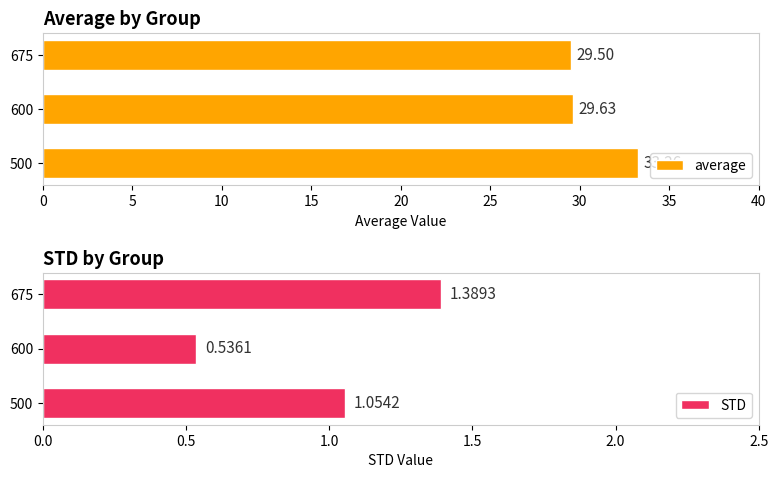

What is the difference between the second highest and minimum values in the average series?

0.1